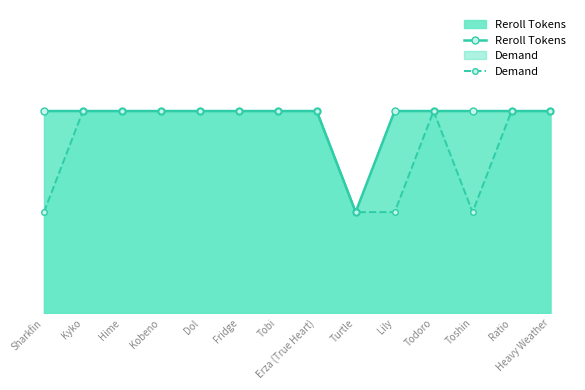

The Demand series shows 3 at Heavy Weather. True or false?

False